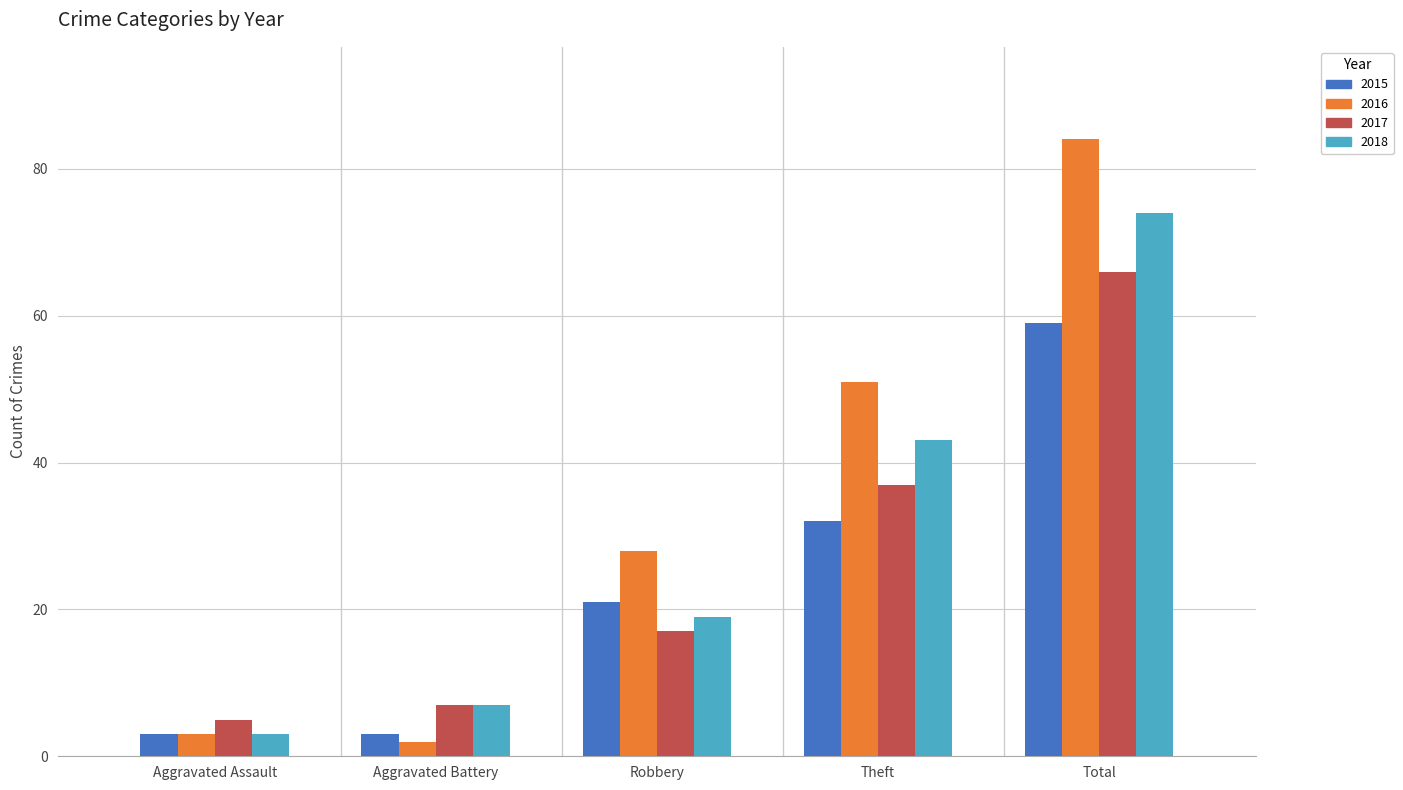

The value of 2016 at Theft is 51. True or false?

True